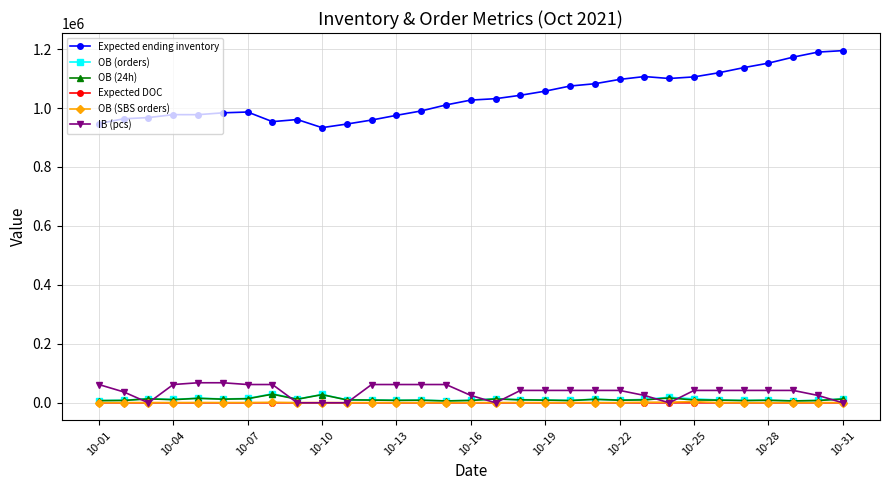

At how many categories does at least one series exceed 1162052?

3